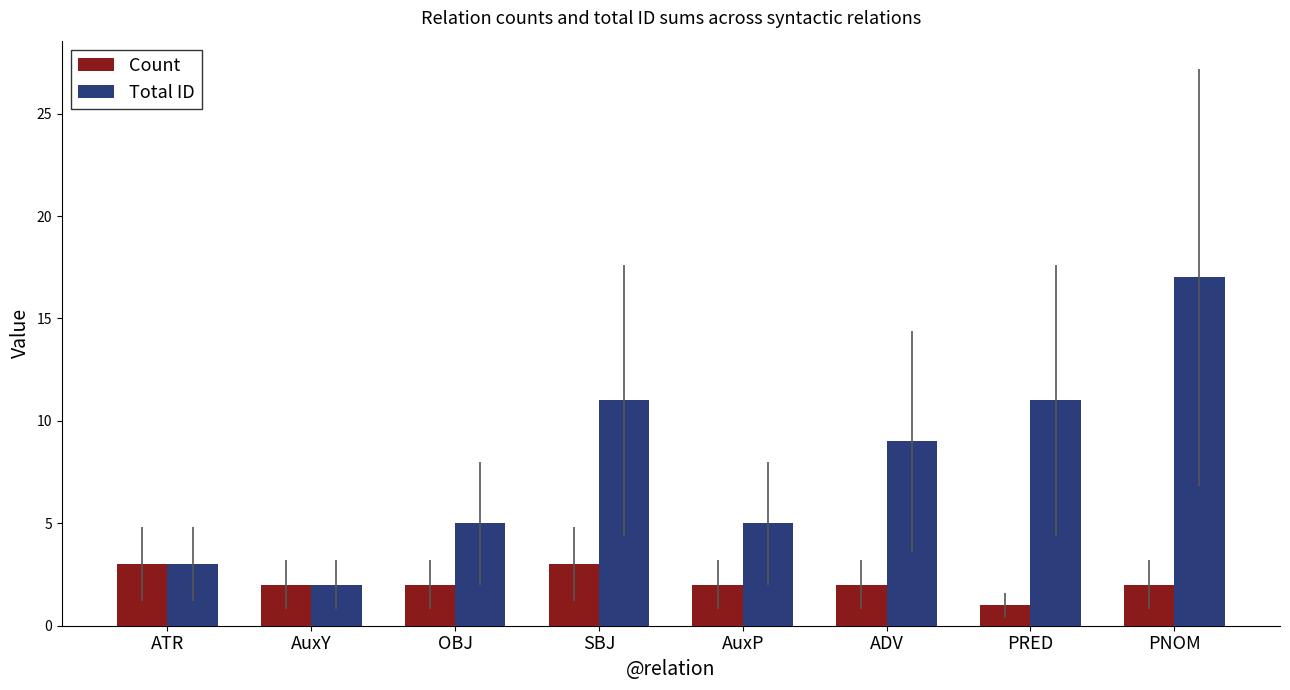

Reading right to left, transcribe all the data shown in this chart.

Count: PNOM=2	PRED=1	ADV=2	AuxP=2	SBJ=3	OBJ=2	AuxY=2	ATR=3
Total ID: PNOM=17	PRED=11	ADV=9	AuxP=5	SBJ=11	OBJ=5	AuxY=2	ATR=3